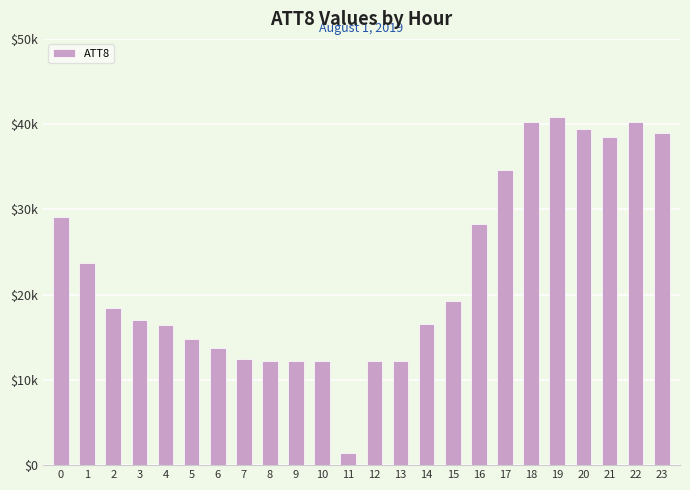

What is the maximum value shown in the chart?

40800